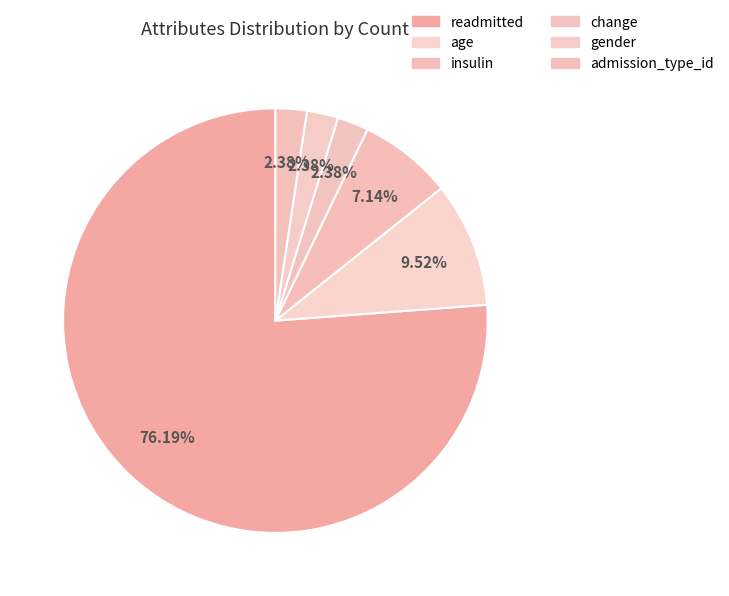

How many slices are in this pie chart?

6